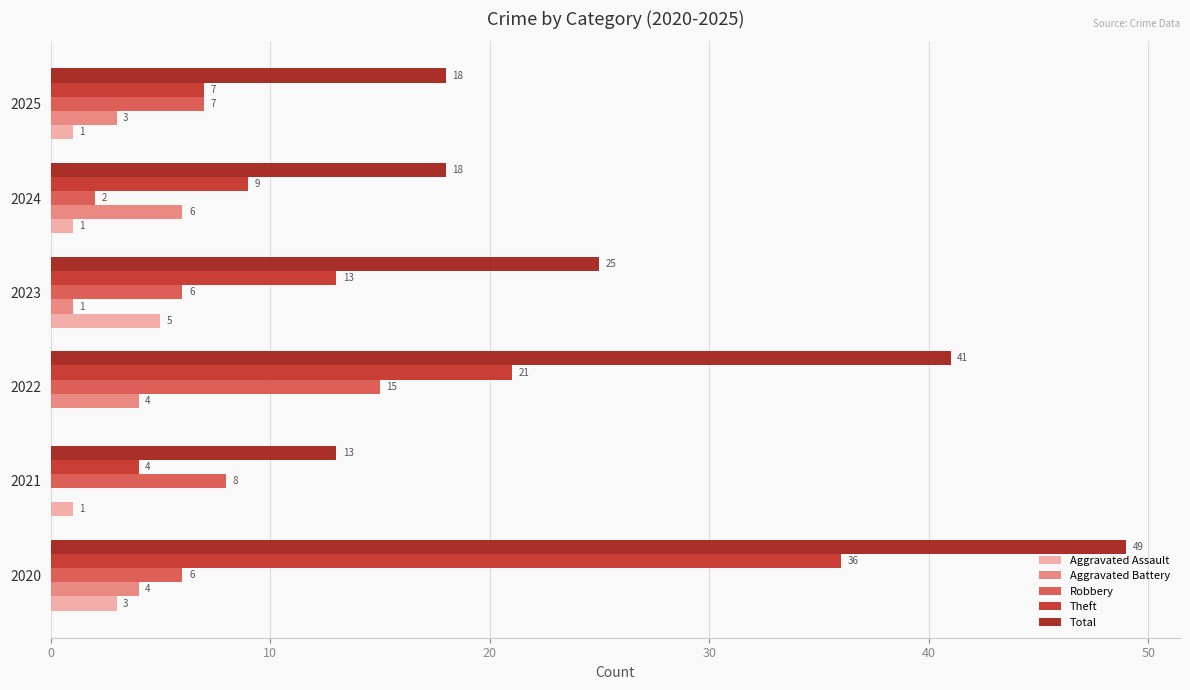

Between 2023 and 2024, which series saw the biggest shift?

Total